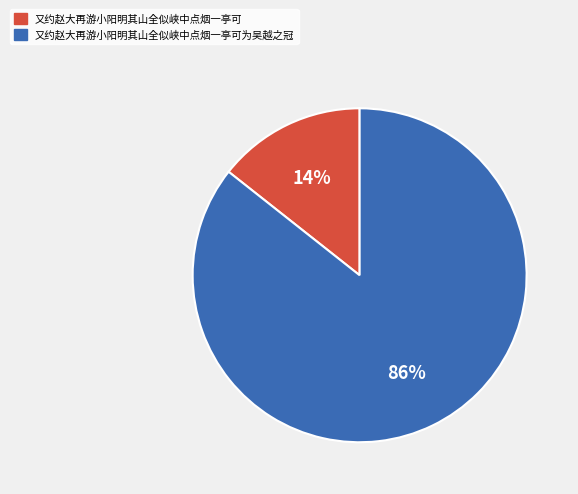

Is there any slice that represents more than half of the pie?

Yes